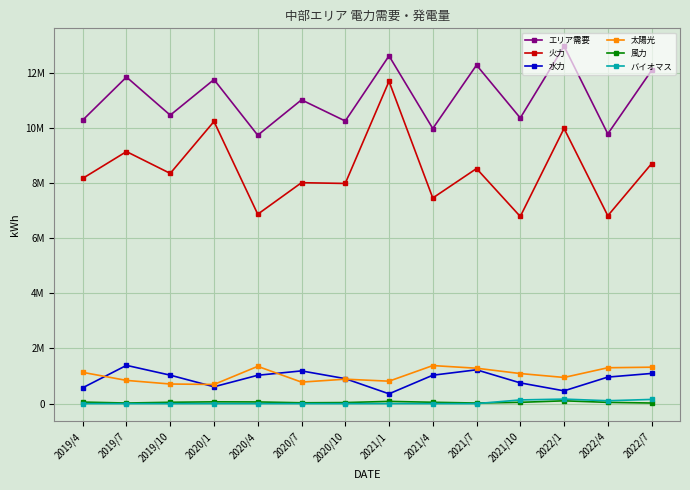

Reading left to right, what are all the values shown in this chart?

エリア需要: 2019/4=10277726	2019/7=11837745	2019/10=10456171	2020/1=11746264	2020/4=9728586	2020/7=11010947	2020/10=10244133	2021/1=12606029	2021/4=9971446	2021/7=12270678	2021/10=10353533	2022/1=12955780	2022/4=9777423	2022/7=12076656
火力: 2019/4=8164914	2019/7=9135941	2019/10=8344910	2020/1=10227696	2020/4=6865613	2020/7=8008190	2020/10=7980757	2021/1=11684154	2021/4=7453355	2021/7=8520245	2021/10=6783086	2022/1=9974944	2022/4=6810235	2022/7=8695763
水力: 2019/4=574692	2019/7=1386722	2019/10=1031500	2020/1=611050	2020/4=1027396	2020/7=1186329	2020/10=905198	2021/1=355210	2021/4=1029642	2021/7=1225422	2021/10=751208	2022/1=463422	2022/4=961732	2022/7=1093721
太陽光: 2019/4=1133133	2019/7=841577	2019/10=710596	2020/1=694399	2020/4=1350749	2020/7=779398	2020/10=885661	2021/1=813546	2021/4=1378918	2021/7=1282959	2021/10=1089881	2022/1=948283	2022/4=1300270	2022/7=1320474
風力: 2019/4=55391	2019/7=21510	2019/10=48140	2020/1=64421	2020/4=60531	2020/7=30213	2020/10=38011	2021/1=80533	2021/4=48601	2021/7=21314	2021/10=46657	2022/1=101558	2022/4=45599	2022/7=21659
バイオマス: 2019/4=0	2019/7=0	2019/10=0	2020/1=0	2020/4=0	2020/7=0	2020/10=0	2021/1=0	2021/4=0	2021/7=0	2021/10=133700	2022/1=163857	2022/4=104733	2022/7=151734